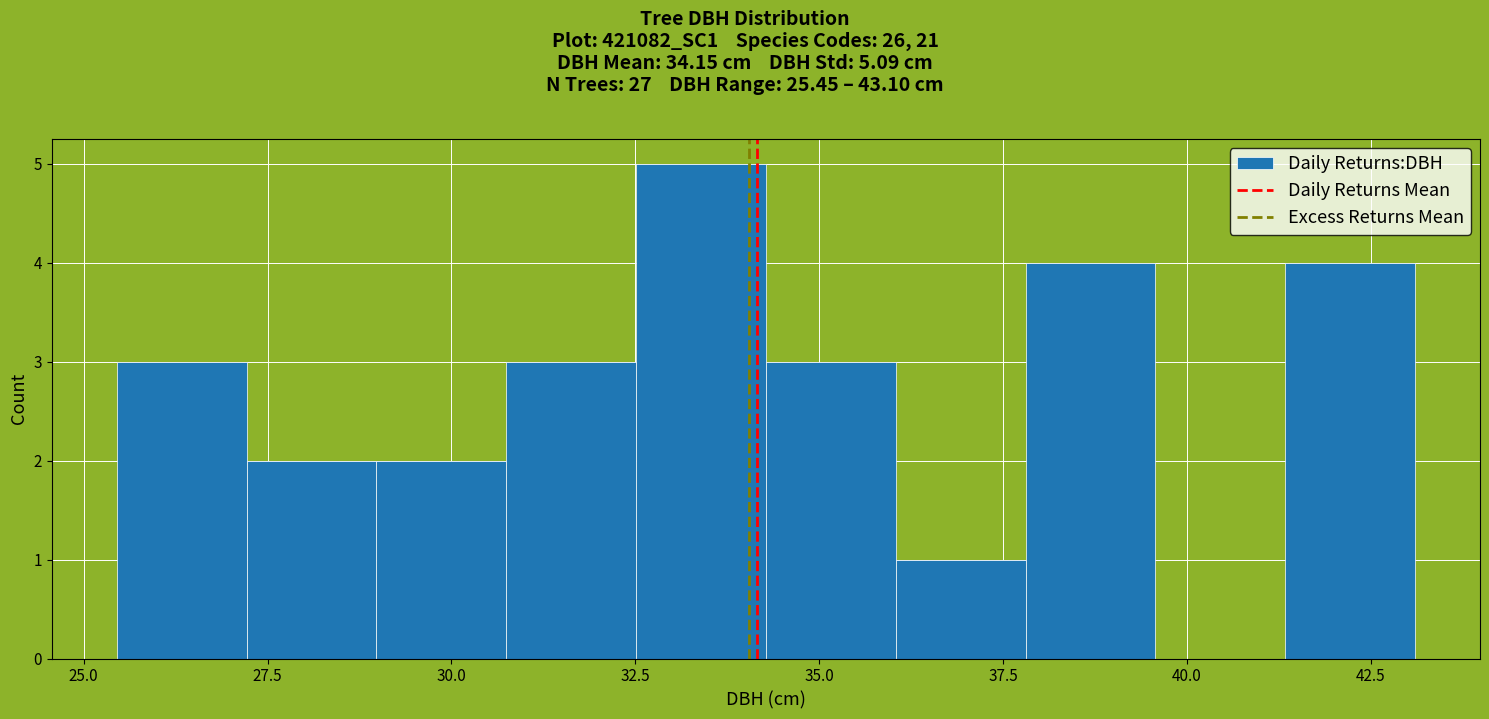

Read against the x-axis, roughly where is the centre of the tallest bar?

33.5